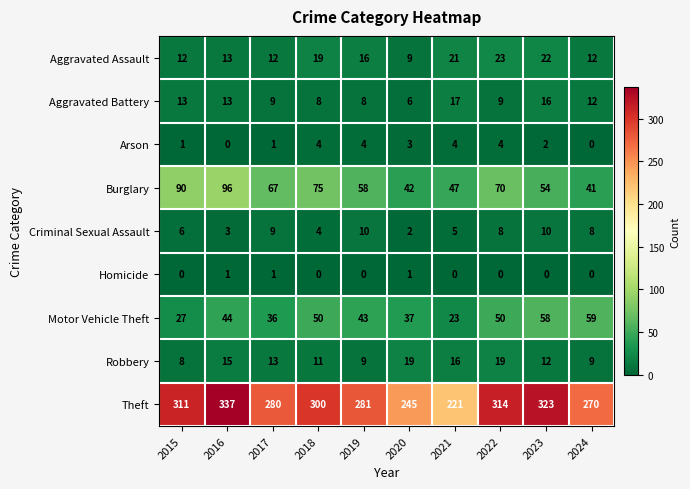

What is the total value across all series at 2021?

354